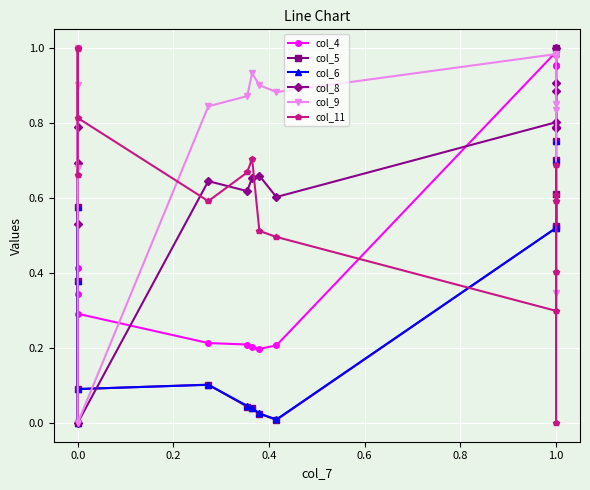

How many interior local peaks does the col_9 series have?

3